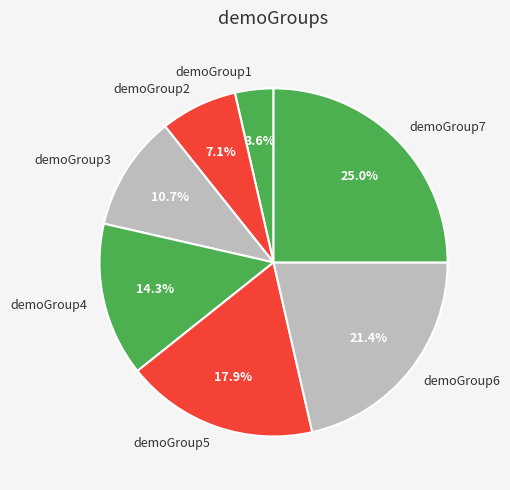

The demoGroup4 slice represents 14% of the pie. True or false?

True